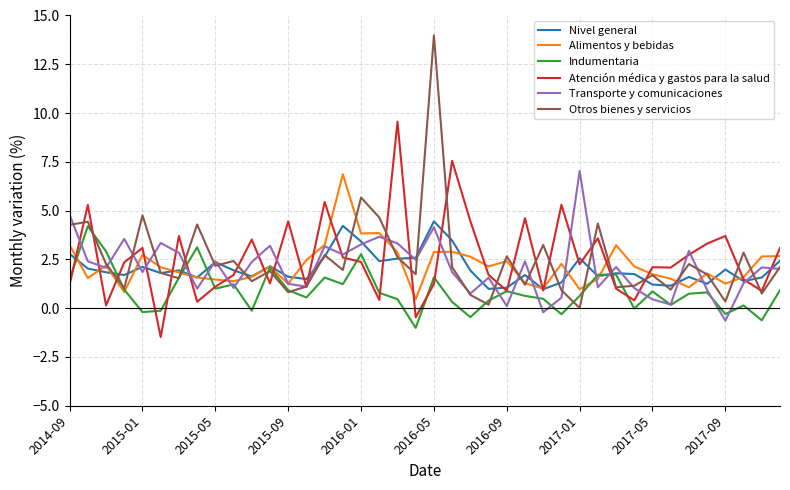

What is the maximum value for Alimentos y bebidas?

6.9